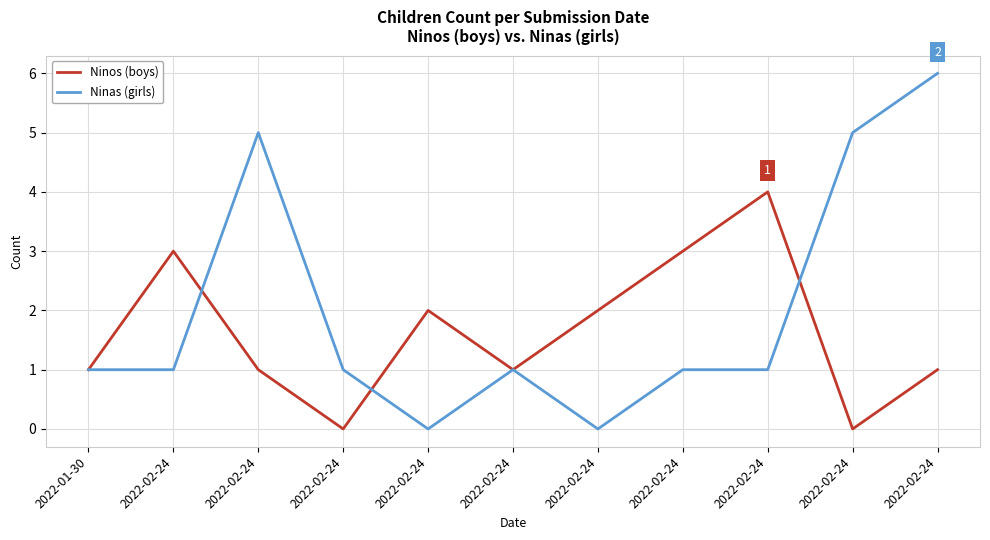

Is this an area chart (filled region under the line)?

No